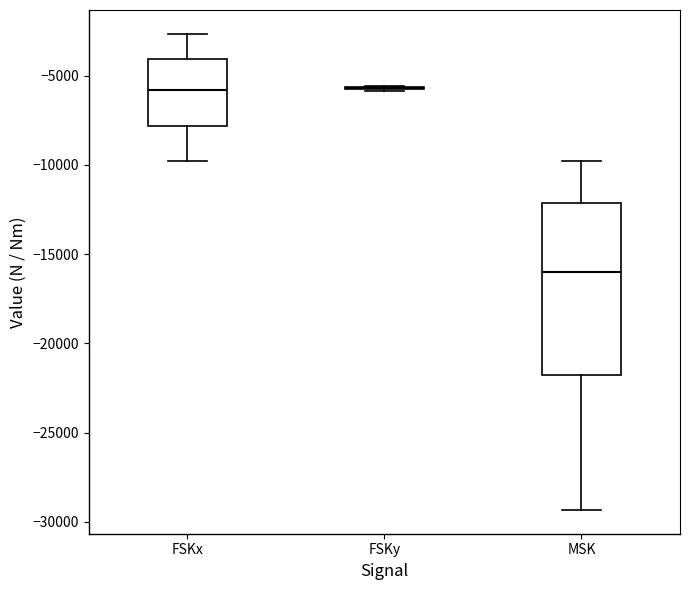

Reading left to right, transcribe this box plot: for each box, give where its median line is, the range the box spans, and where its two whiskers end, as read against the y-axis. The values are not printed on the chart, so give them approximately, as read against the axis.

FSKx: median -6000, box -8000 to -4000, whiskers -10000 to -2500
FSKy: box collapsed to a line at -5500, whiskers -6000 to -5500
MSK: median -16000, box -22000 to -12000, whiskers -29500 to -10000